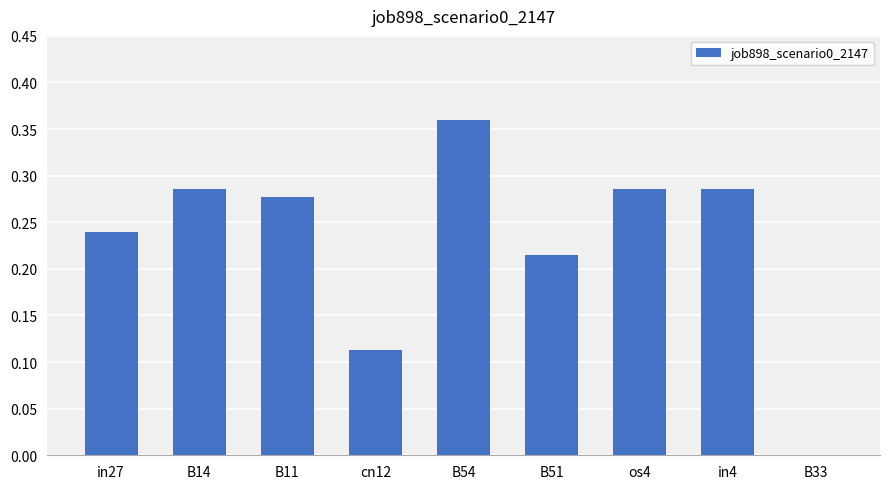

Which category has the highest value across all series?

B54